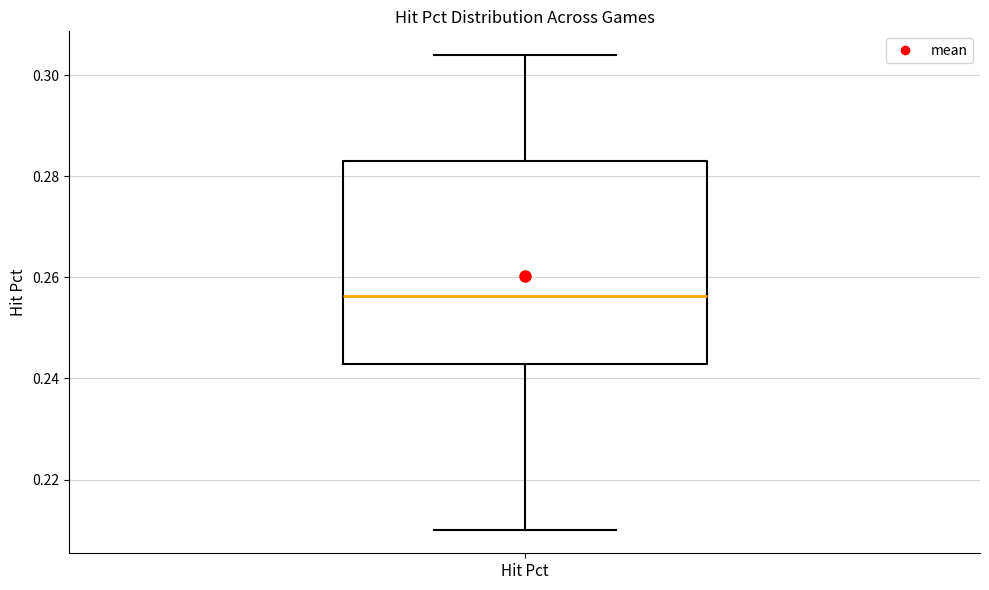

Transcribe this box plot: give where the median line is, the range the box spans, and where the two whiskers end, as read against the y-axis. The values are not printed on the chart, so give them approximately, as read against the axis.

median 0.256, box 0.242 to 0.284, whiskers 0.210 to 0.304